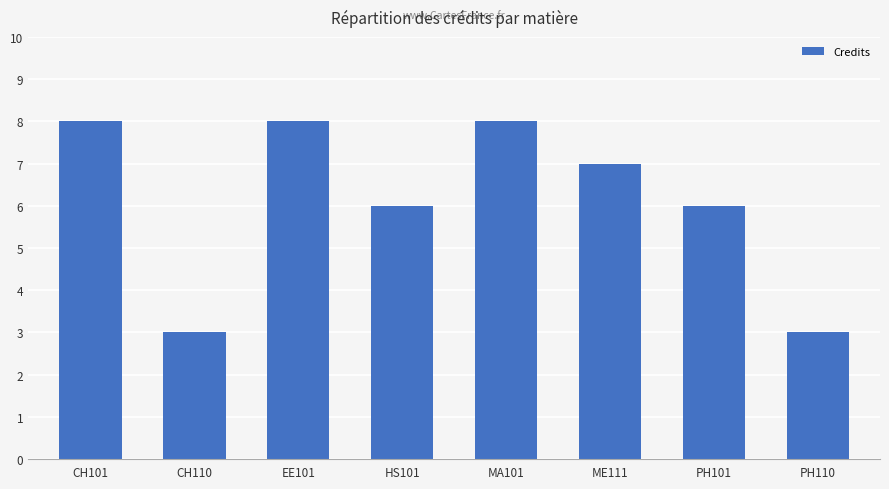

What is the label of the 3rd bar from the right?

ME111